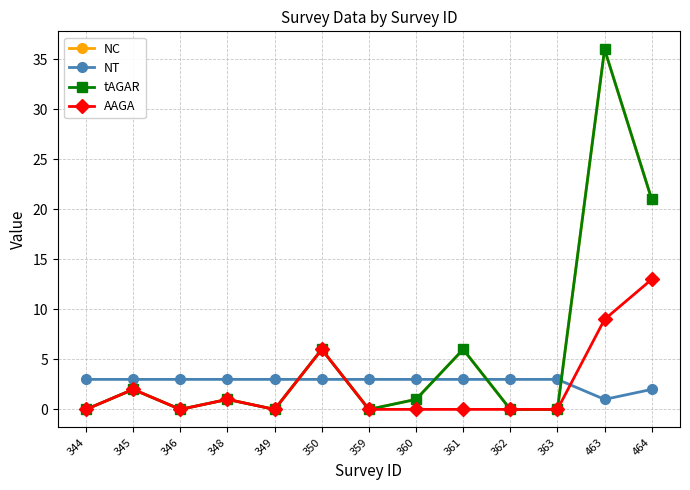

Which category has the lowest value in the NT series?

463